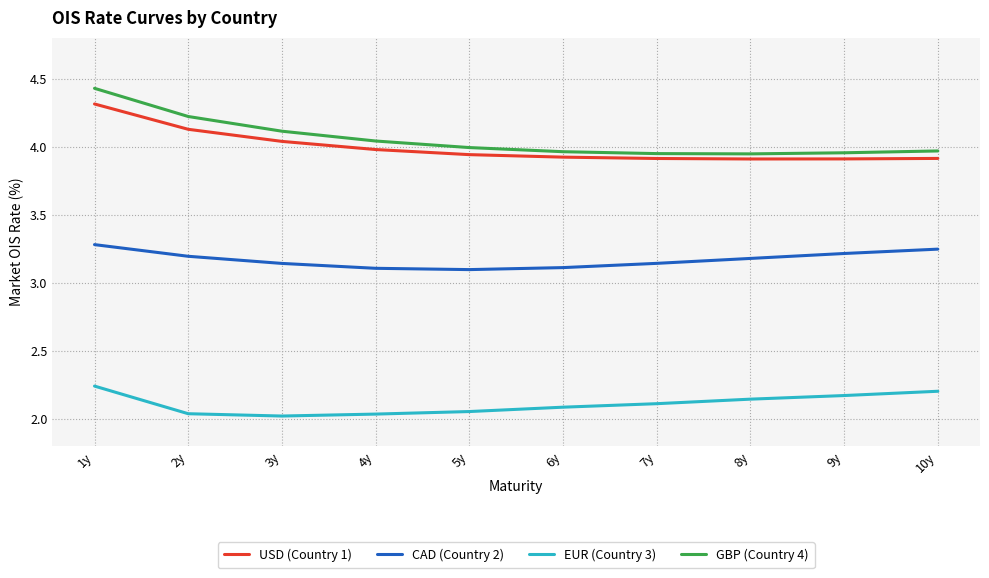

What is the difference between the maximum and minimum values in the USD (Country 1) series?

0.4